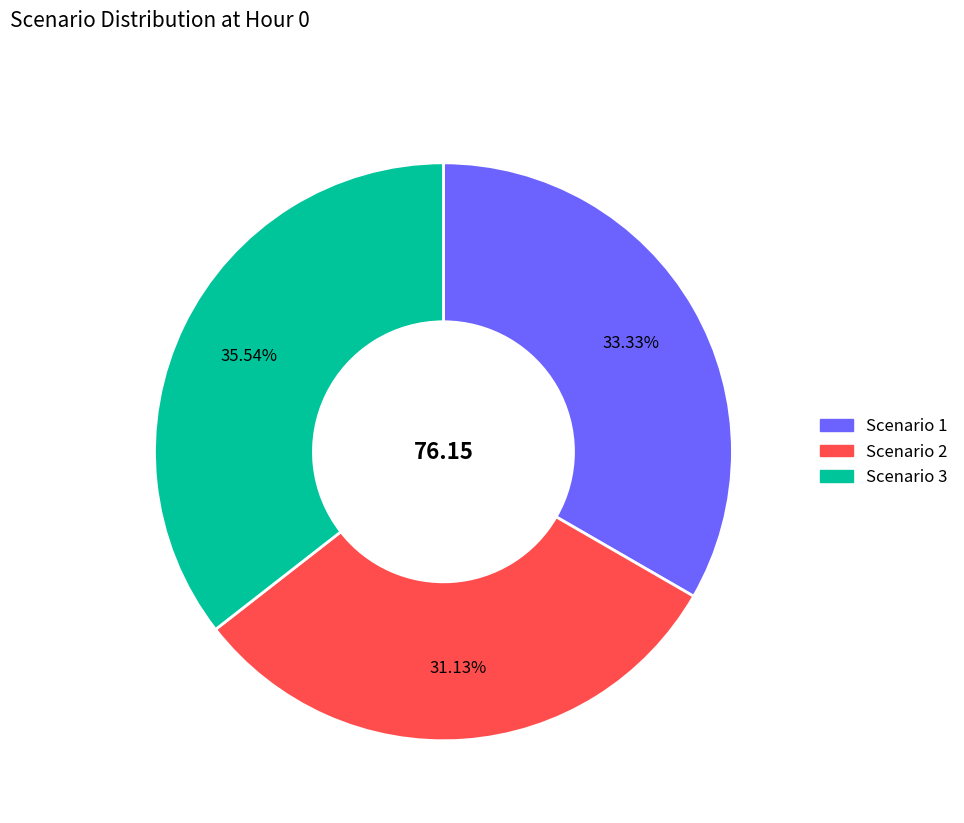

Which has a higher value, Scenario 1 or Scenario 3?

Scenario 3